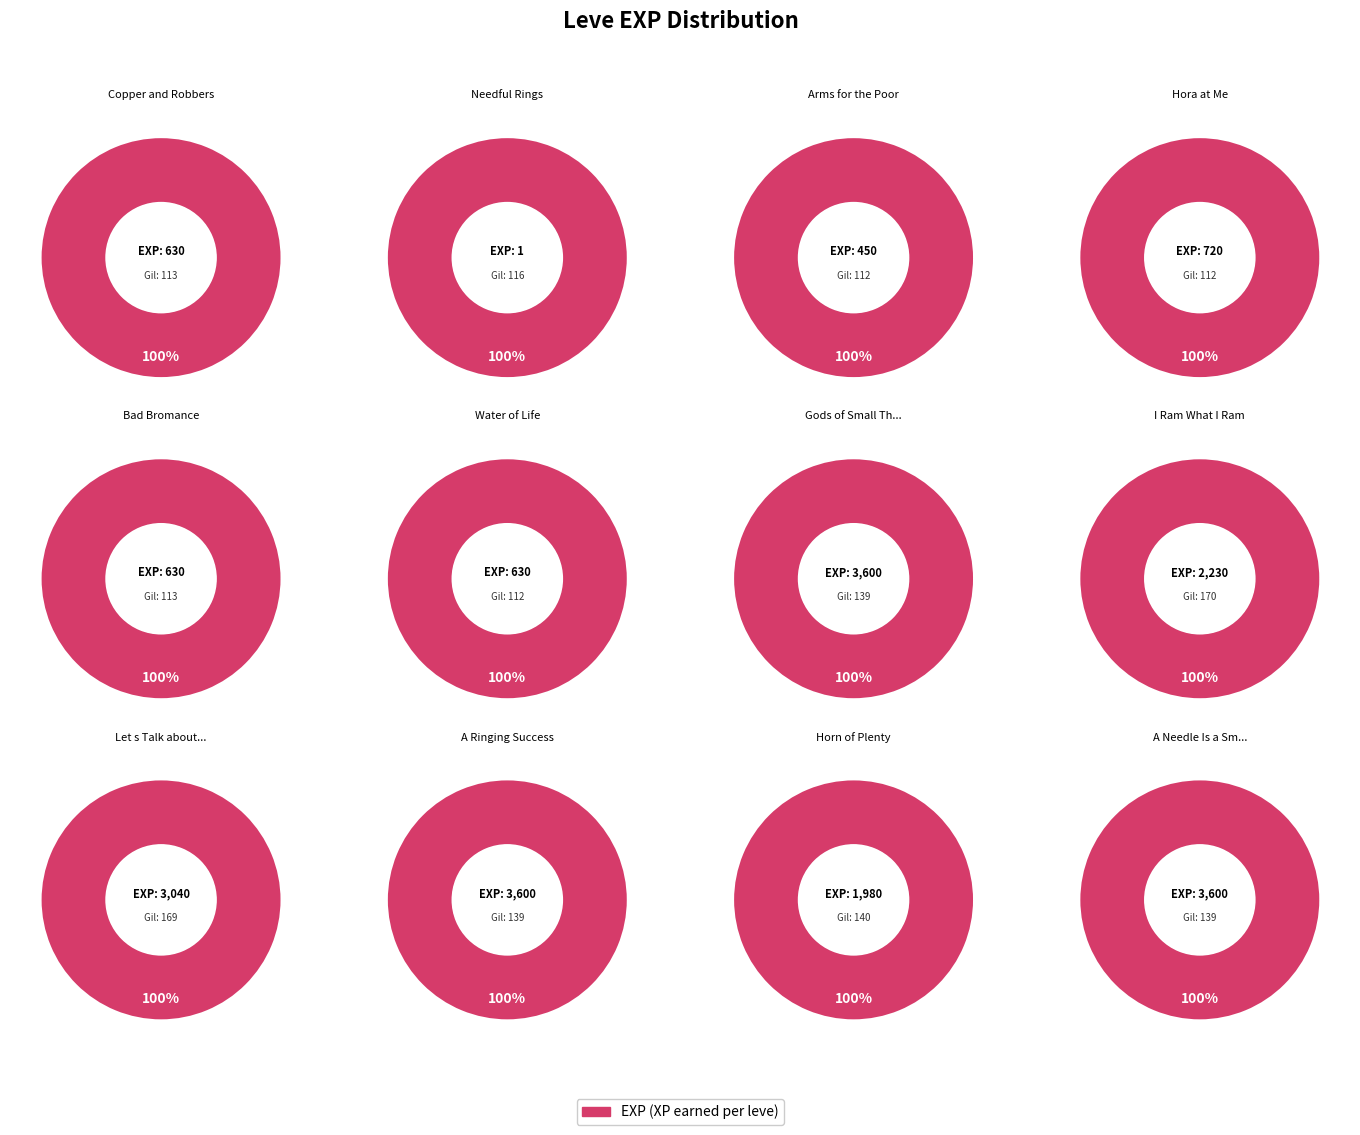

To the nearest percent, what percentage of the pie is I Ram What I Ram?

11%